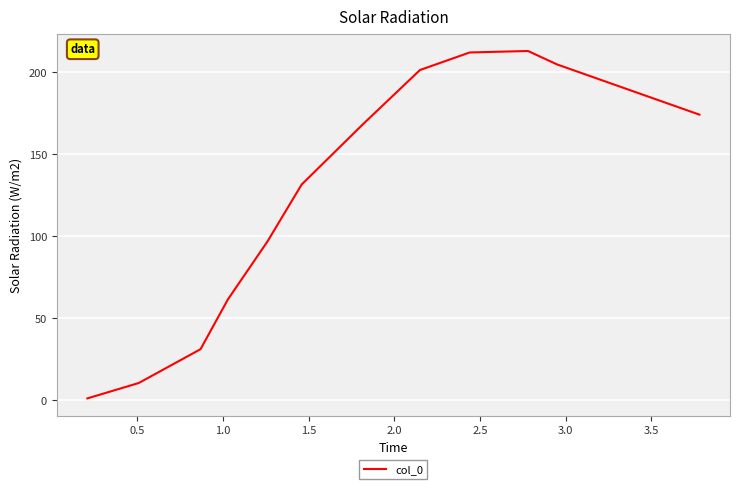

What is the difference between the maximum and minimum values?

211.8